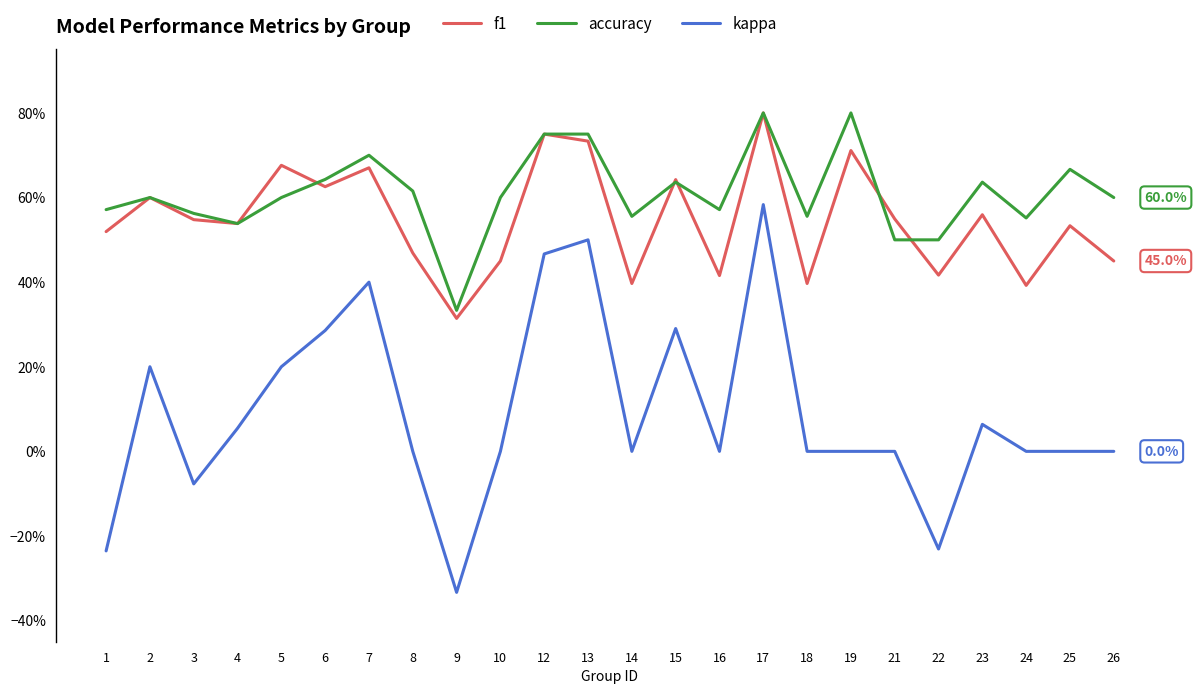

What is the value of the accuracy point at the 11th from the left?

0.8